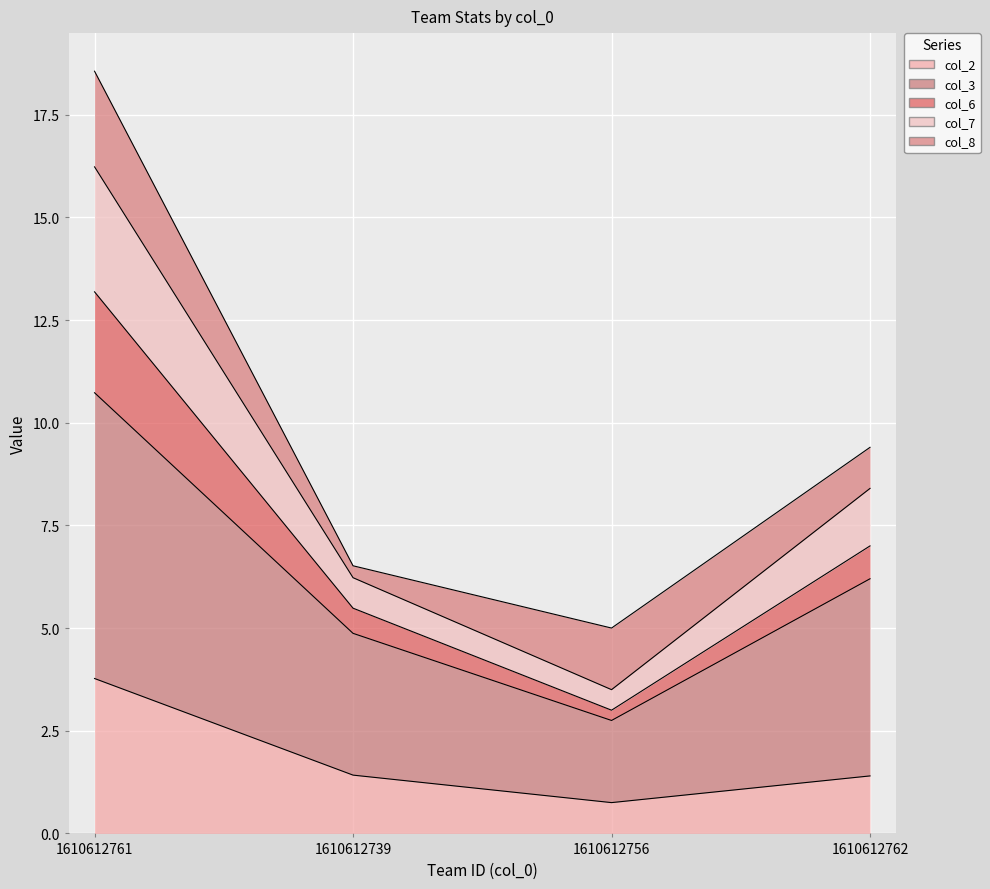

What is the label of the 4th point from the right?

1610612761